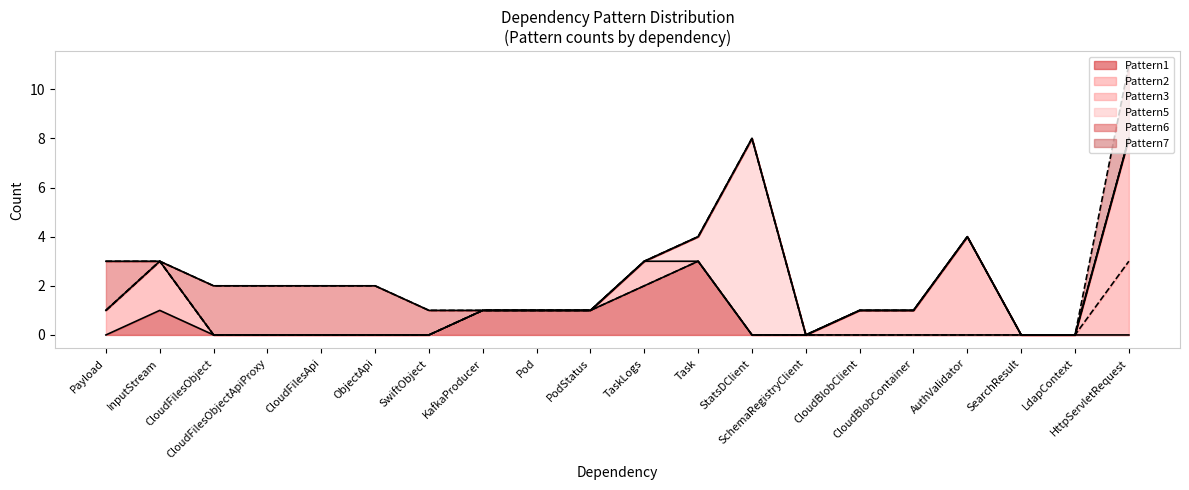

Reading left to right, transcribe all the data shown in this chart.

Pattern1: Payload=0	InputStream=1	CloudFilesObject=0	CloudFilesObjectApiProxy=0	CloudFilesApi=0	ObjectApi=0	SwiftObject=0	KafkaProducer=1	Pod=1	PodStatus=1	TaskLogs=2	Task=3	StatsDClient=0	SchemaRegistryClient=0	CloudBlobClient=0	CloudBlobContainer=0	AuthValidator=0	SearchResult=0	LdapContext=0	HttpServletRequest=0
Pattern2: Payload=1	InputStream=2	CloudFilesObject=0	CloudFilesObjectApiProxy=0	CloudFilesApi=0	ObjectApi=0	SwiftObject=0	KafkaProducer=0	Pod=0	PodStatus=0	TaskLogs=0	Task=0	StatsDClient=0	SchemaRegistryClient=0	CloudBlobClient=0	CloudBlobContainer=0	AuthValidator=0	SearchResult=0	LdapContext=0	HttpServletRequest=3
Pattern3: Payload=0	InputStream=0	CloudFilesObject=0	CloudFilesObjectApiProxy=0	CloudFilesApi=0	ObjectApi=0	SwiftObject=0	KafkaProducer=0	Pod=0	PodStatus=0	TaskLogs=1	Task=0	StatsDClient=0	SchemaRegistryClient=0	CloudBlobClient=1	CloudBlobContainer=1	AuthValidator=4	SearchResult=0	LdapContext=0	HttpServletRequest=5
Pattern5: Payload=0	InputStream=0	CloudFilesObject=0	CloudFilesObjectApiProxy=0	CloudFilesApi=0	ObjectApi=0	SwiftObject=0	KafkaProducer=0	Pod=0	PodStatus=0	TaskLogs=0	Task=1	StatsDClient=8	SchemaRegistryClient=0	CloudBlobClient=0	CloudBlobContainer=0	AuthValidator=0	SearchResult=0	LdapContext=0	HttpServletRequest=0
Pattern6: Payload=2	InputStream=0	CloudFilesObject=2	CloudFilesObjectApiProxy=2	CloudFilesApi=2	ObjectApi=2	SwiftObject=1	KafkaProducer=0	Pod=0	PodStatus=0	TaskLogs=0	Task=0	StatsDClient=0	SchemaRegistryClient=0	CloudBlobClient=0	CloudBlobContainer=0	AuthValidator=0	SearchResult=0	LdapContext=0	HttpServletRequest=0
Pattern7: Payload=0	InputStream=0	CloudFilesObject=0	CloudFilesObjectApiProxy=0	CloudFilesApi=0	ObjectApi=0	SwiftObject=0	KafkaProducer=0	Pod=0	PodStatus=0	TaskLogs=0	Task=0	StatsDClient=0	SchemaRegistryClient=0	CloudBlobClient=0	CloudBlobContainer=0	AuthValidator=0	SearchResult=0	LdapContext=0	HttpServletRequest=3